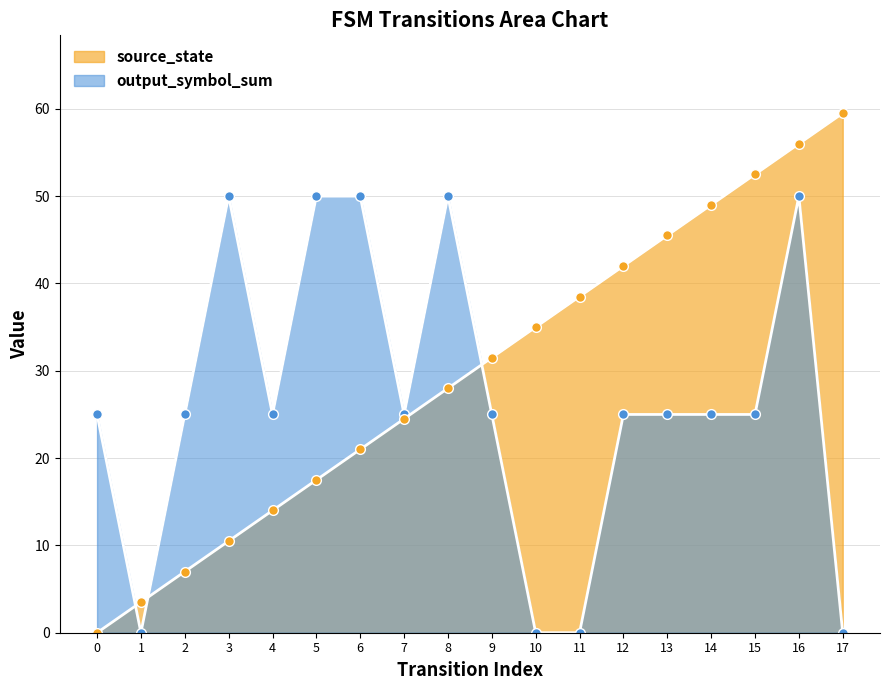

Does the chart display data point markers on the line(s)?

Yes